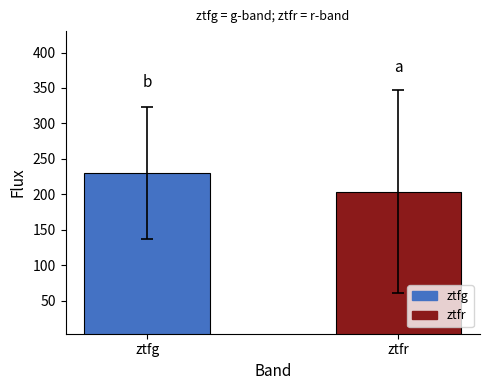

Which label corresponds to the largest value in the chart?

ztfg